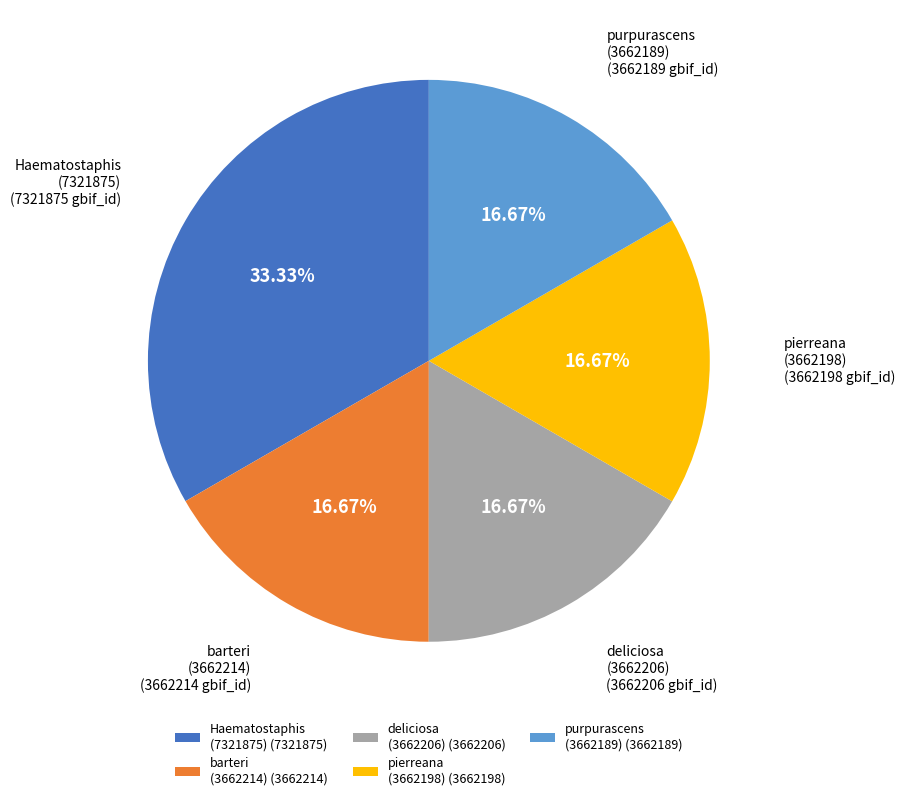

What is the ratio of the value at barteri (3662214) (3662214) to the value at pierreana (3662198) (3662198)?

1.0